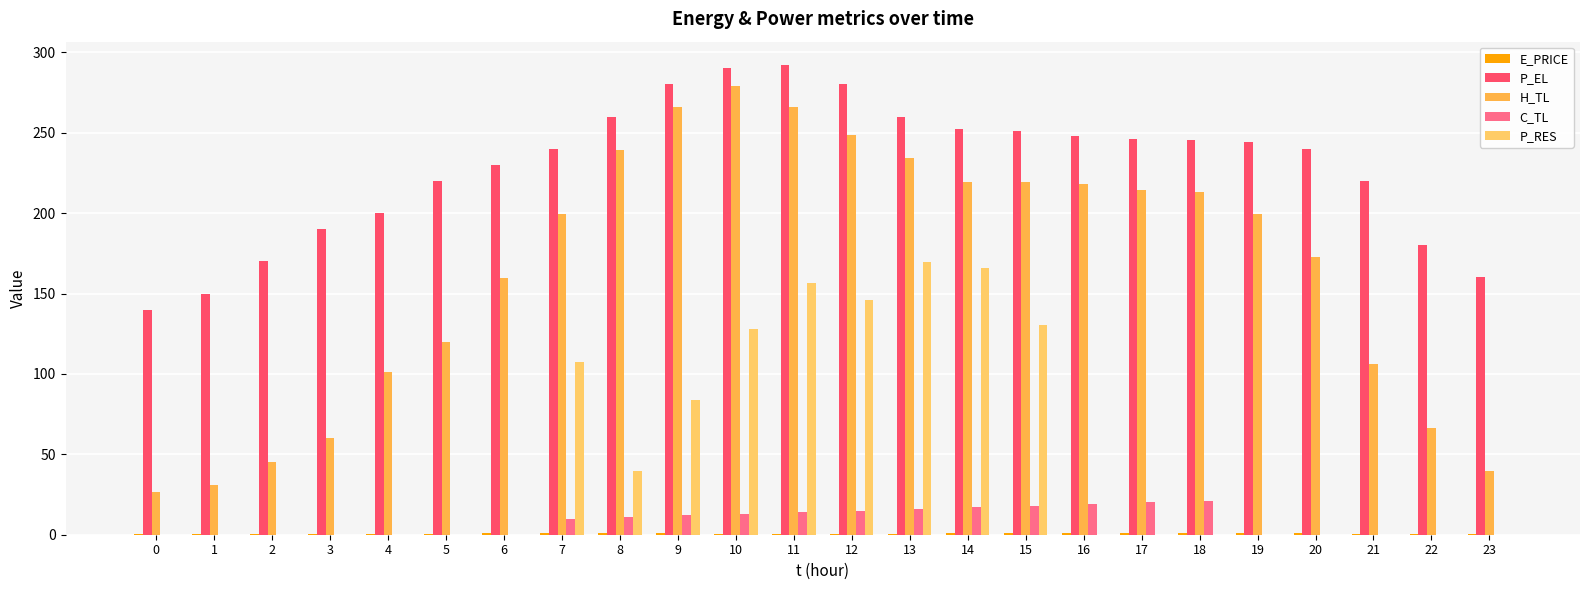

List the series in order of their peak value, lowest first.

E_PRICE, C_TL, P_RES, H_TL, P_EL